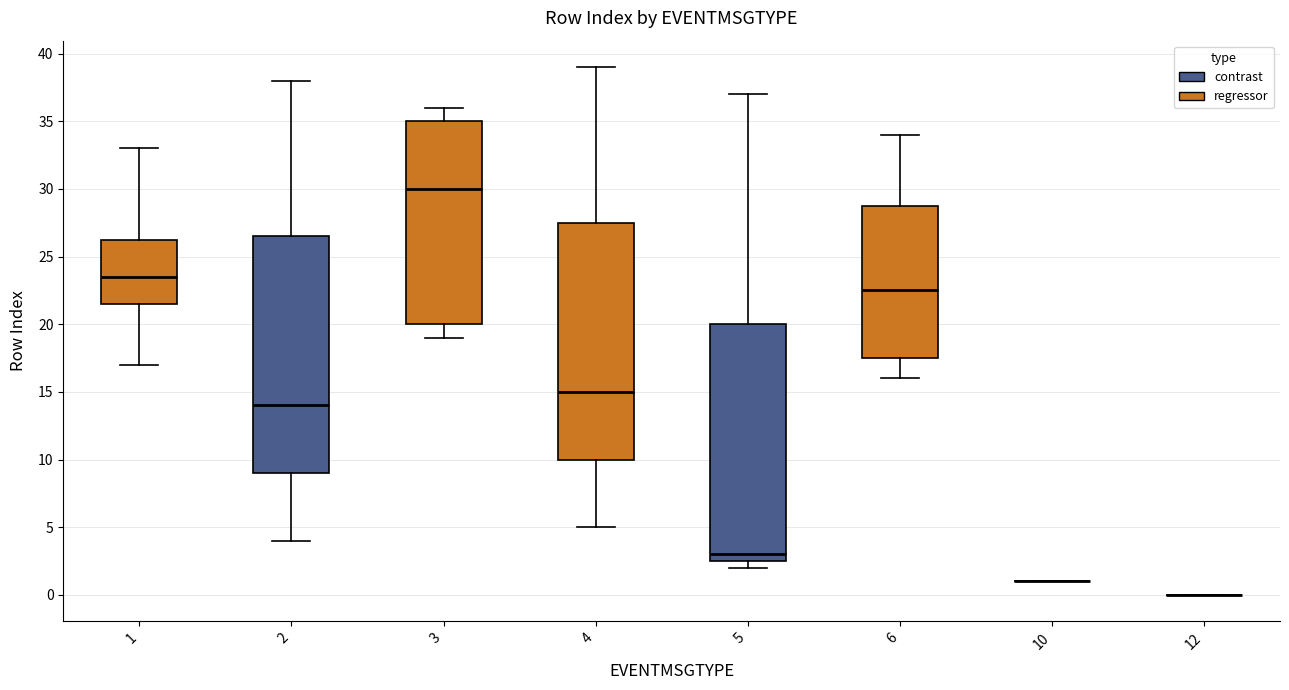

Reading left to right, transcribe this box plot: for each box, give where its median line is, the range the box spans, and where its two whiskers end, as read against the y-axis. The values are not printed on the chart, so give them approximately, as read against the axis.

1: median 23.5, box 21.5 to 26.5, whiskers 17.0 to 33.0
2: median 14.0, box 9.0 to 26.5, whiskers 4.0 to 38.0
3: median 30.0, box 20.0 to 35.0, whiskers 19.0 to 36.0
4: median 15.0, box 10.0 to 27.5, whiskers 5.0 to 39.0
5: median 3.0, box 2.5 to 20.0, whiskers 2.0 to 37.0
6: median 22.5, box 17.5 to 29.0, whiskers 16.0 to 34.0
10: box collapsed to a line at 1.0, whiskers 1.0 to 1.0
12: box collapsed to a line at 0.0, whiskers 0.0 to 0.0